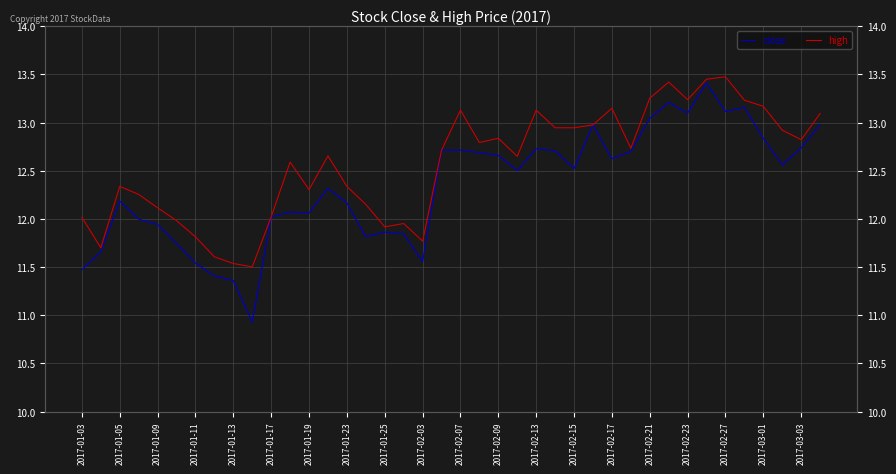

Is it true that close equals 20.9 at 2017-02-21?

False